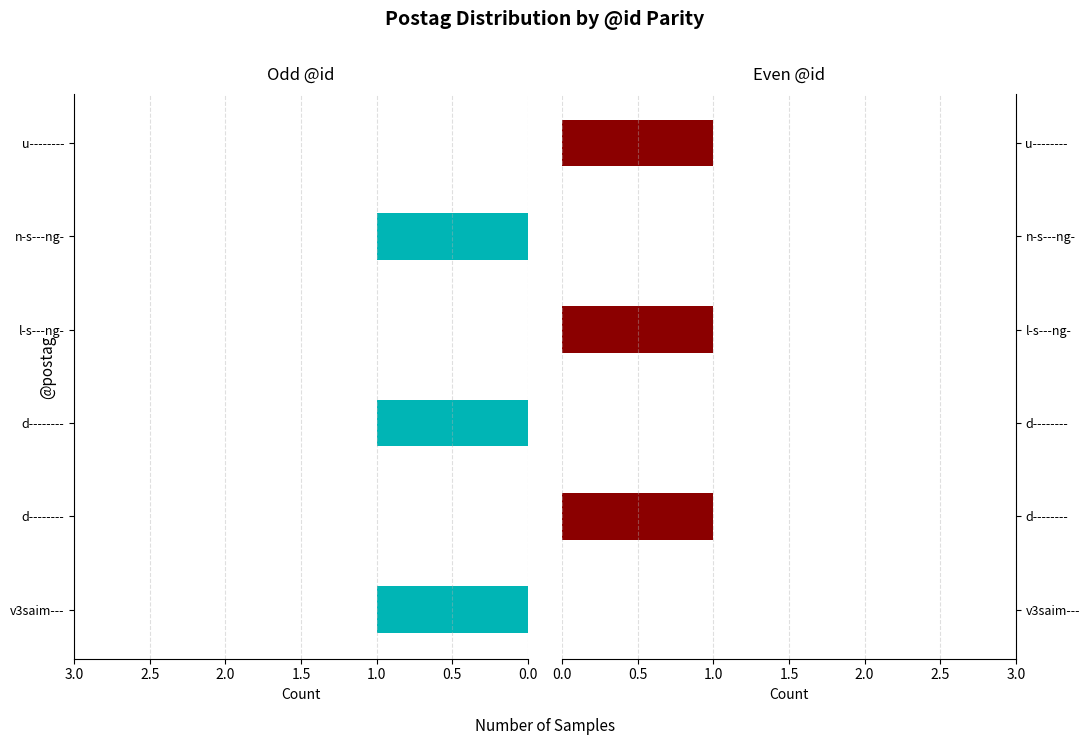

What position from the left is 0.5?

2